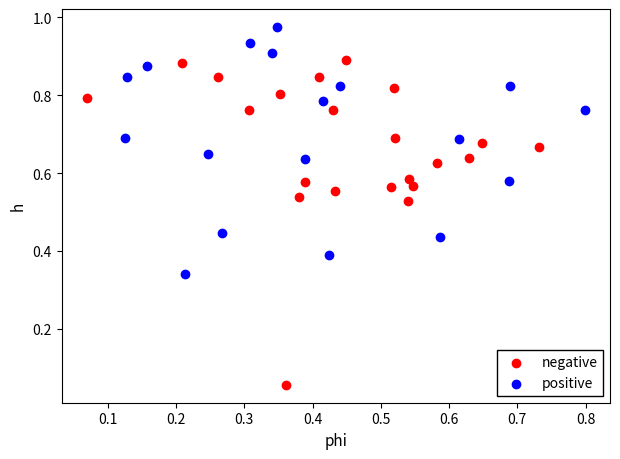

Which series has the largest Y range (max minus min)?

negative